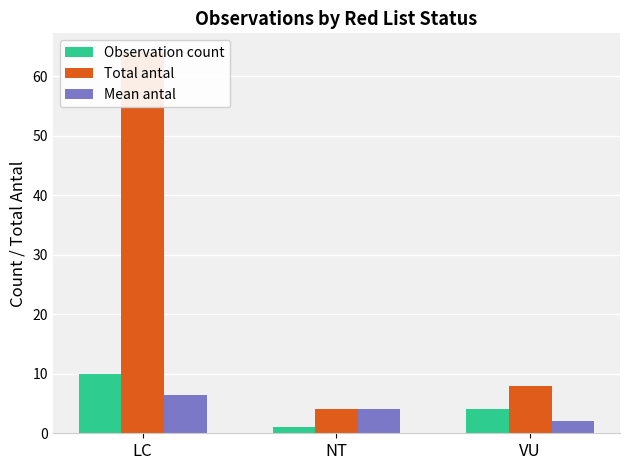

Count the number of categories in the chart.

3